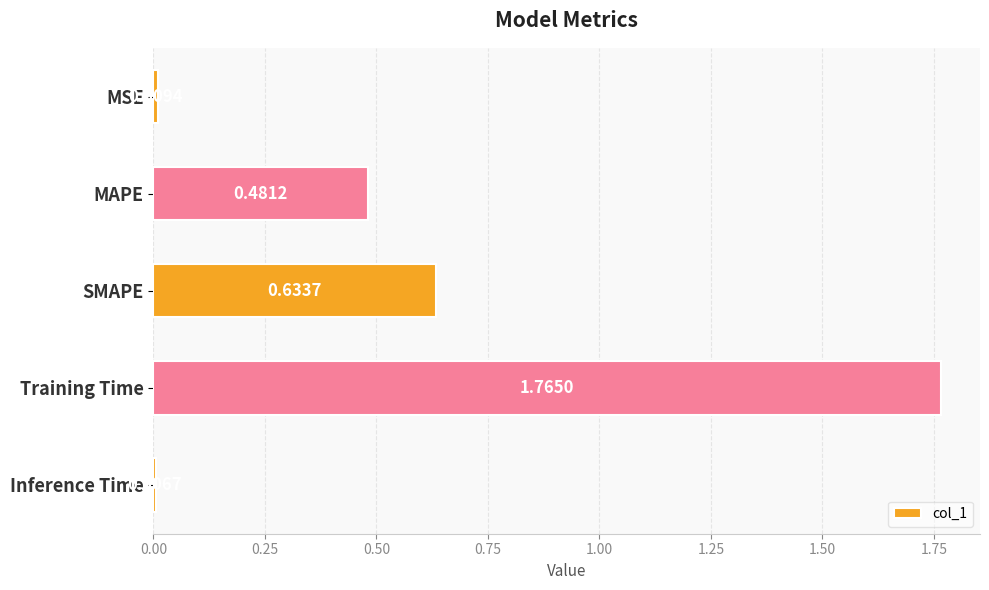

Which has a higher value, Training Time or MSE?

Training Time